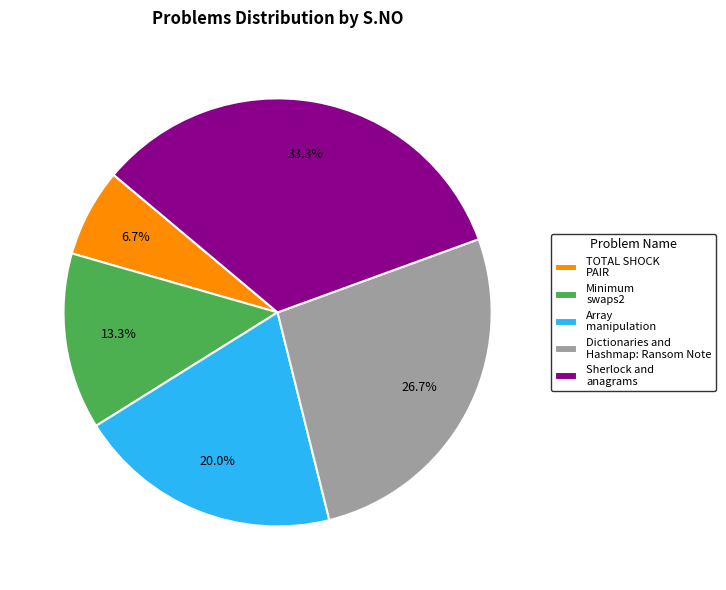

What is the total percentage of Sherlock and anagrams and Array manipulation?

53.3%